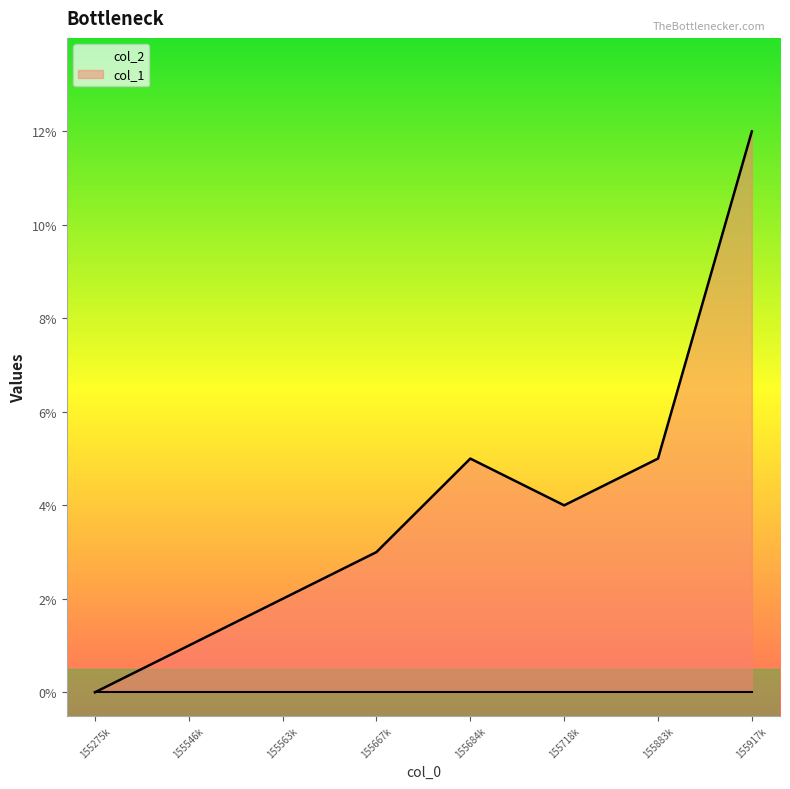

What is the spread (max minus min) of values at 155883k?

5